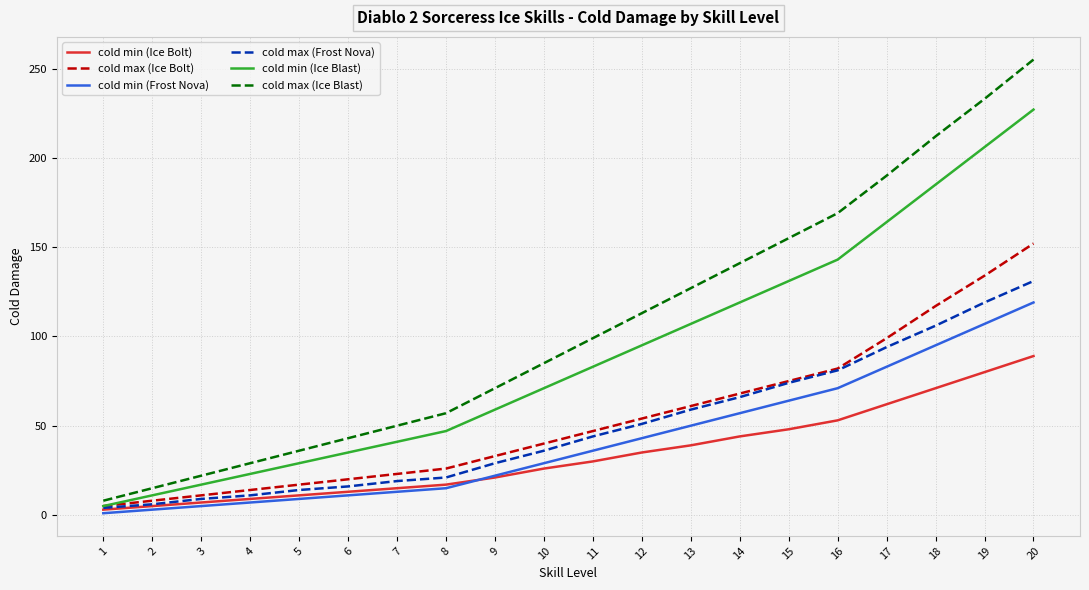

True or false: cold min (Frost Nova) and cold max (Ice Blast) intersect in this chart.

False